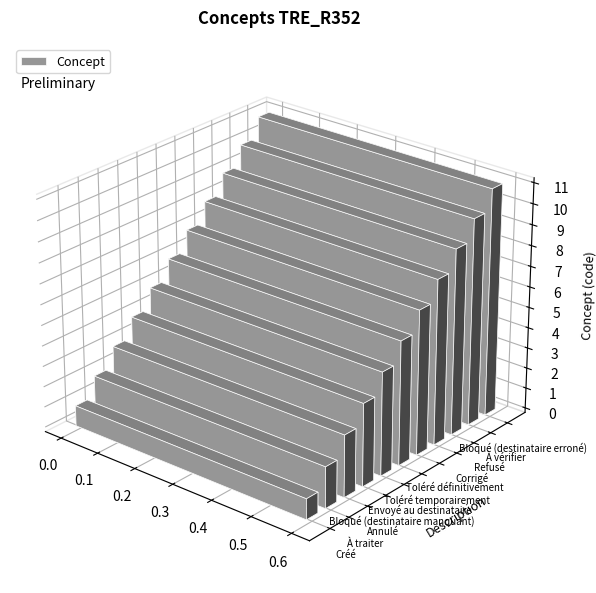

List the labels in order of value, smallest first.

Créé, À traiter, Annulé, Bloqué (destinataire manquant), Envoyé au destinataire, Toléré temporairement, Toléré définitivement, Corrigé, Refusé, À vérifier, Bloqué (destinataire erroné)